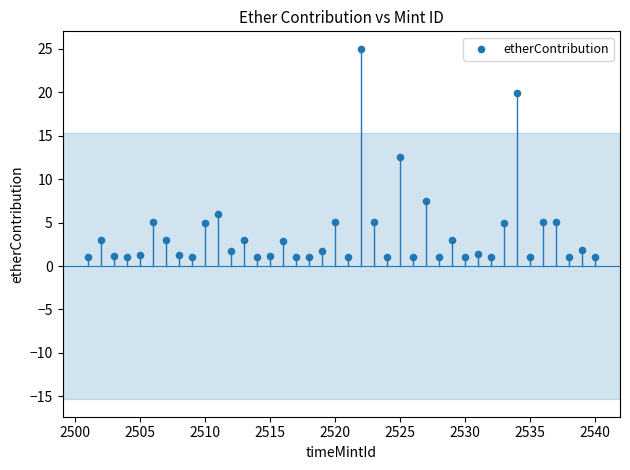

What Y value in the scatter plot is closest to 13?

12.5